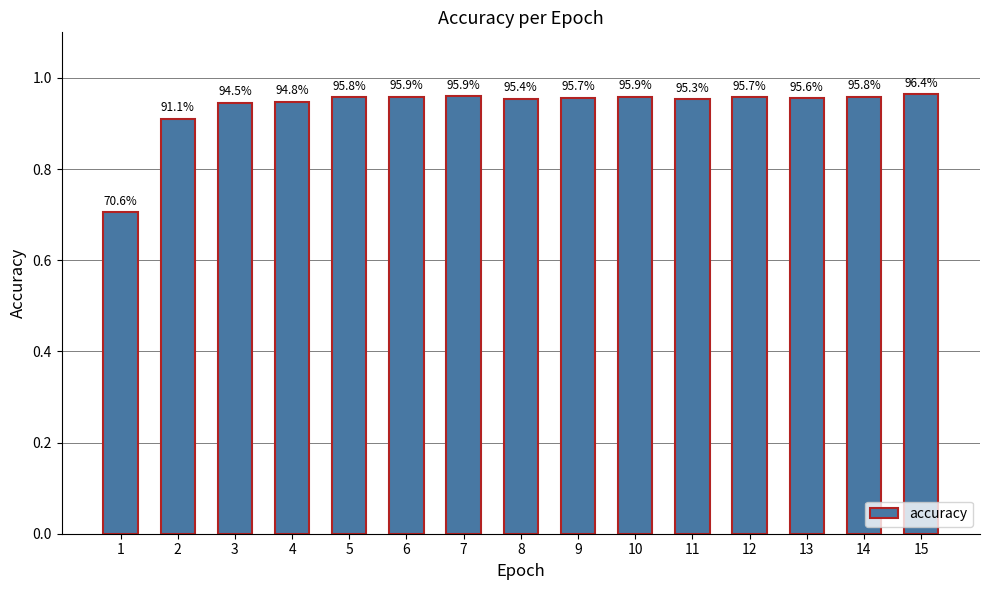

What is the average value?

0.9